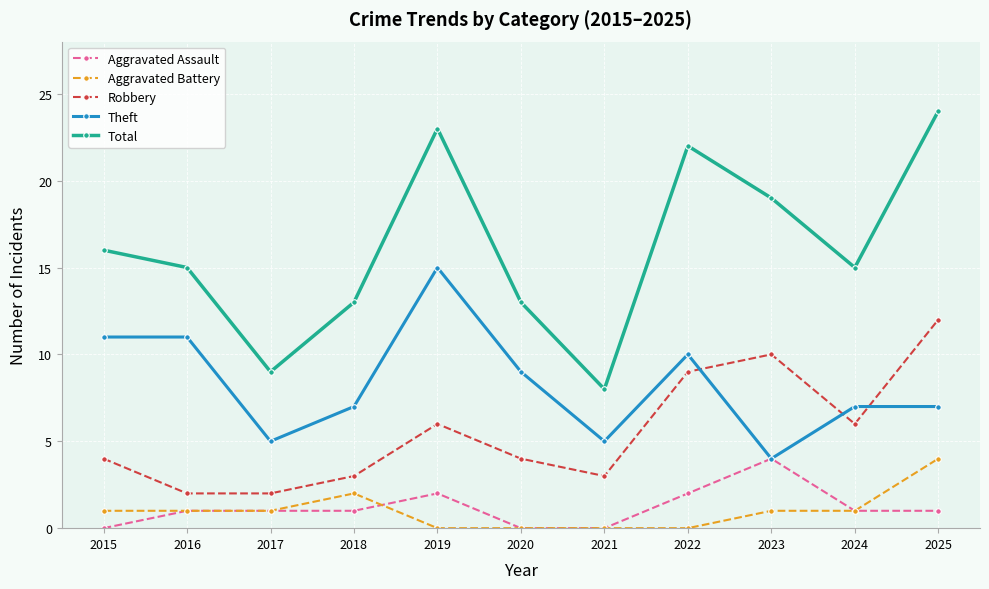

Does the chart have visible grid lines?

Yes